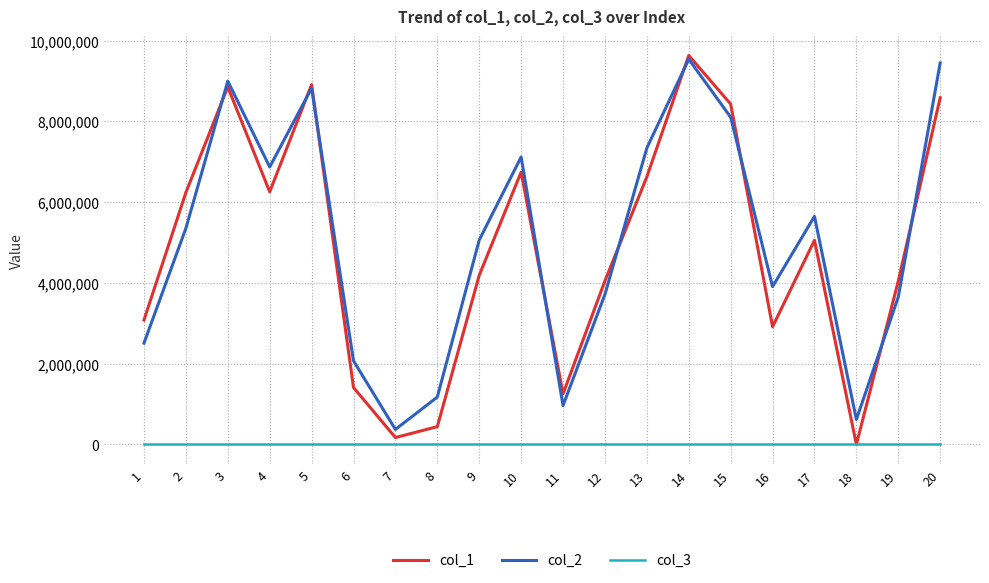

At how many categories does at least one series exceed 2485532?

15